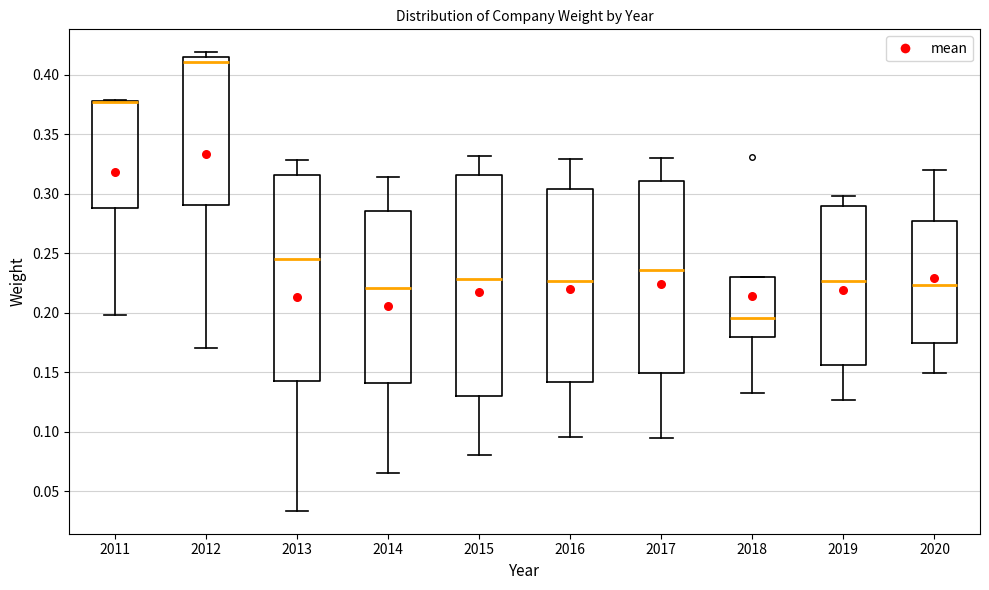

Reading left to right, read every box against the y-axis: the position of its median line, the range the box covers, and the ends of its whiskers. The values are not printed on the chart, so give them approximately, as read against the axis.

2011: median 0.375 (drawn on the box's upper edge), box 0.290 to 0.380, whiskers 0.200 to 0.380
2012: median 0.410, box 0.290 to 0.415, whiskers 0.170 to 0.420
2013: median 0.245, box 0.145 to 0.315, whiskers 0.035 to 0.330
2014: median 0.220, box 0.140 to 0.285, whiskers 0.065 to 0.315
2015: median 0.230, box 0.130 to 0.315, whiskers 0.080 to 0.330
2016: median 0.225, box 0.140 to 0.305, whiskers 0.095 to 0.330
2017: median 0.235, box 0.150 to 0.310, whiskers 0.095 to 0.330
2018: median 0.195, box 0.180 to 0.230, whiskers 0.130 to 0.230
2019: median 0.225, box 0.155 to 0.290, whiskers 0.125 to 0.300
2020: median 0.225, box 0.175 to 0.275, whiskers 0.150 to 0.320